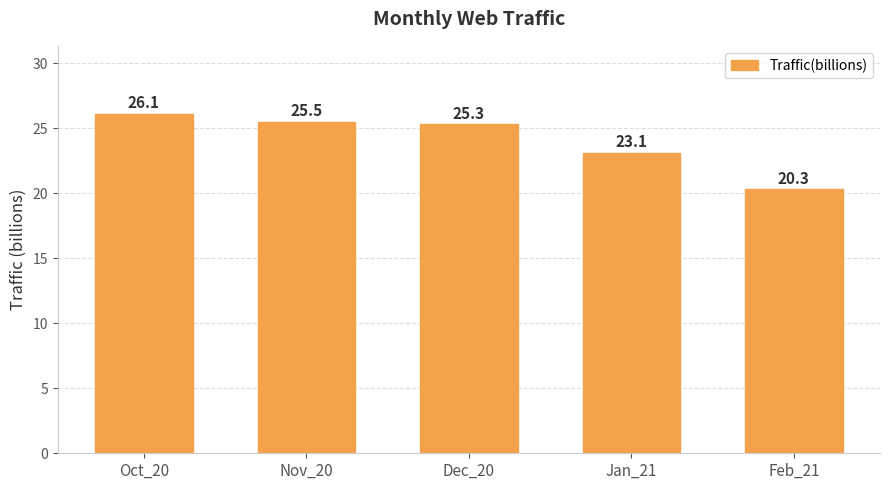

How many data points are above 25?

3